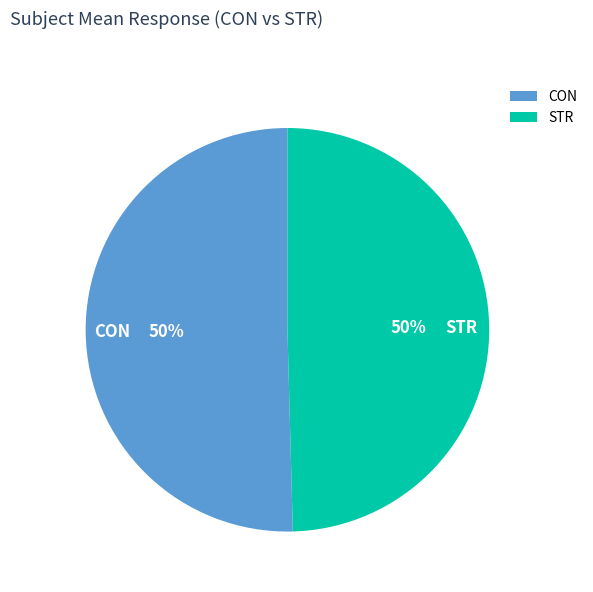

Rank the categories by value from highest to lowest.

CON, STR